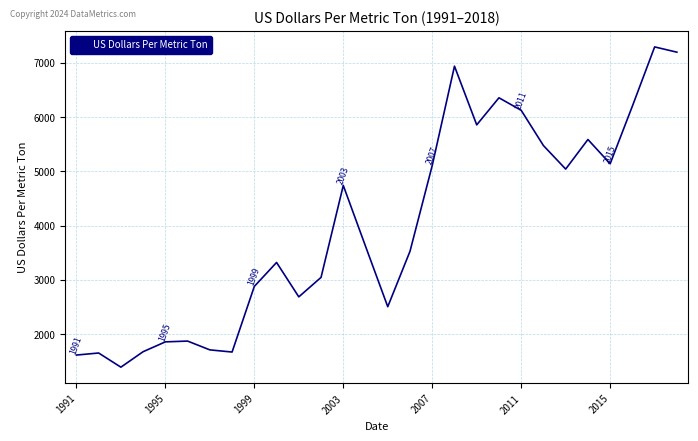

What is the minimum value shown in the chart?

1394.8